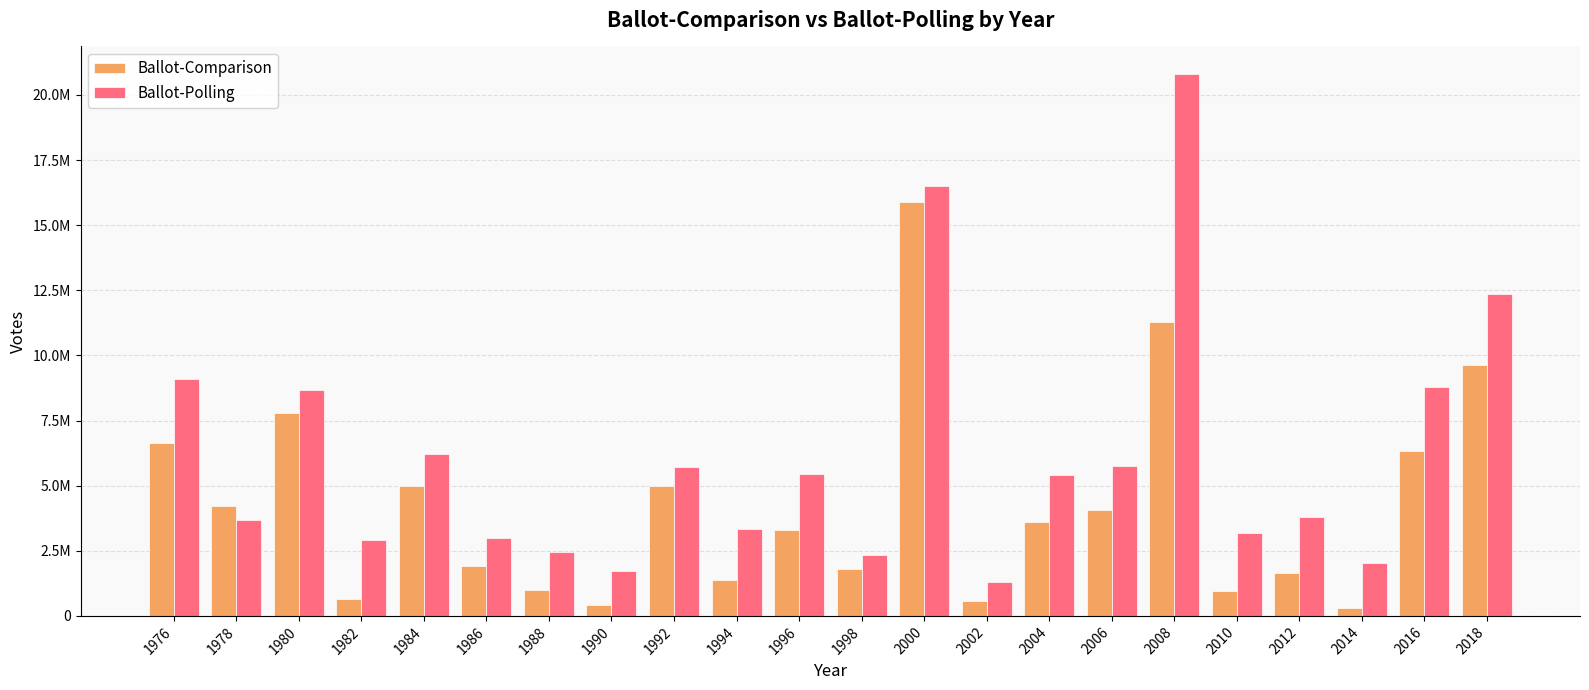

What are all the series names shown in the legend?

Ballot-Comparison, Ballot-Polling